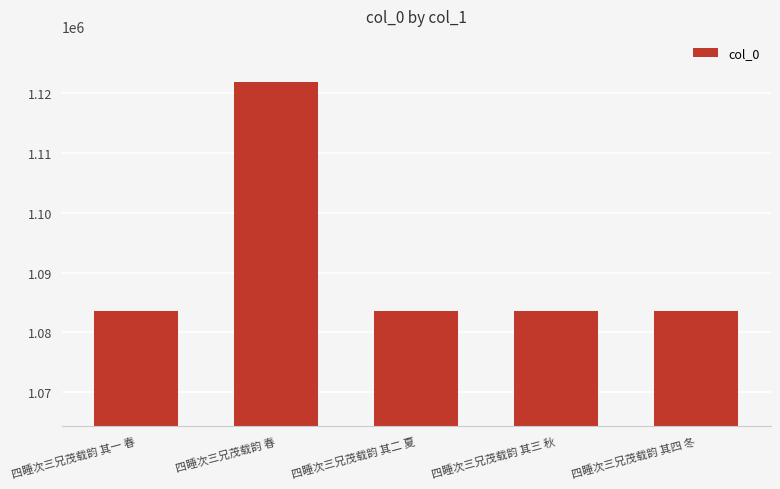

How many bars are there in total?

5